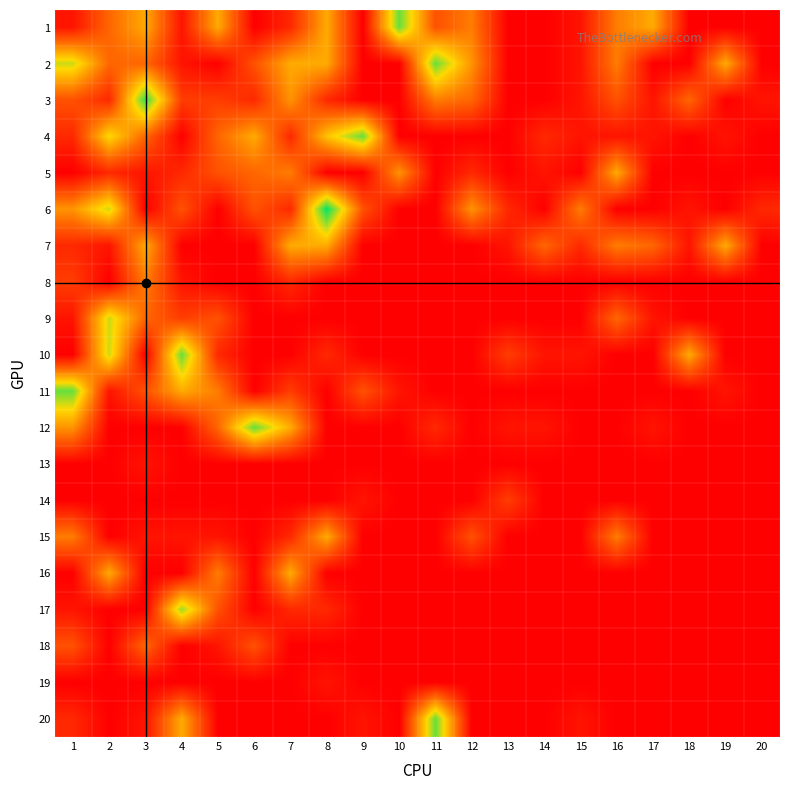

Reading left to right, what are all the values shown in this chart?

1: 1=2	2=6	3=9	4=2	5=9	6=1	7=3	8=9	9=1	10=14	11=5	12=7	13=1	14=1	15=2	16=7	17=9	18=1	19=1	20=1
2: 1=12	2=6	3=6	4=2	5=1	6=5	7=9	8=9	9=1	10=1	11=14	12=8	13=1	14=1	15=2	16=7	17=1	18=1	19=9	20=1
3: 1=5	2=3	3=15	4=4	5=4	6=3	7=8	8=3	9=1	10=1	11=7	12=6	13=1	14=1	15=2	16=5	17=2	18=6	19=1	20=2
4: 1=3	2=11	3=6	4=1	5=6	6=9	7=3	8=10	9=14	10=1	11=1	12=1	13=1	14=3	15=2	16=2	17=2	18=1	19=2	20=1
5: 1=1	2=3	3=2	4=3	5=5	6=6	7=7	8=1	9=1	10=8	11=1	12=3	13=1	14=2	15=1	16=9	17=1	18=1	19=1	20=1
6: 1=8	2=12	3=1	4=5	5=1	6=5	7=3	8=16	9=5	10=1	11=1	12=8	13=3	14=1	15=7	16=1	17=1	18=2	19=1	20=3
7: 1=3	2=2	3=9	4=1	5=1	6=1	7=9	8=9	9=1	10=1	11=1	12=1	13=2	14=6	15=3	16=7	17=6	18=2	19=9	20=1
8: 1=4	2=1	3=7	4=2	5=1	6=1	7=3	8=1	9=1	10=1	11=1	12=1	13=1	14=1	15=1	16=1	17=1	18=1	19=1	20=1
9: 1=2	2=12	3=6	4=4	5=5	6=1	7=1	8=1	9=1	10=1	11=1	12=1	13=1	14=1	15=1	16=6	17=2	18=1	19=1	20=1
10: 1=1	2=12	3=1	4=14	5=3	6=1	7=1	8=3	9=1	10=1	11=1	12=1	13=4	14=2	15=2	16=1	17=1	18=9	19=1	20=1
11: 1=14	2=2	3=5	4=9	5=7	6=1	7=4	8=1	9=5	10=2	11=1	12=1	13=1	14=1	15=1	16=1	17=1	18=1	19=2	20=1
12: 1=8	2=1	3=1	4=1	5=6	6=14	7=9	8=1	9=1	10=1	11=3	12=1	13=2	14=2	15=1	16=1	17=2	18=1	19=1	20=1
13: 1=1	2=1	3=2	4=1	5=1	6=1	7=1	8=1	9=1	10=1	11=1	12=1	13=1	14=1	15=1	16=1	17=1	18=1	19=1	20=1
14: 1=1	2=1	3=1	4=1	5=1	6=1	7=1	8=1	9=2	10=1	11=1	12=1	13=4	14=1	15=1	16=1	17=1	18=1	19=1	20=1
15: 1=7	2=1	3=2	4=2	5=2	6=1	7=3	8=9	9=1	10=1	11=1	12=5	13=1	14=1	15=1	16=7	17=1	18=1	19=1	20=1
16: 1=1	2=9	3=1	4=1	5=7	6=1	7=9	8=1	9=1	10=1	11=1	12=1	13=1	14=1	15=1	16=1	17=1	18=1	19=1	20=1
17: 1=2	2=1	3=1	4=13	5=5	6=1	7=3	8=3	9=1	10=1	11=1	12=1	13=1	14=1	15=1	16=1	17=1	18=1	19=1	20=1
18: 1=5	2=1	3=6	4=1	5=2	6=5	7=1	8=1	9=1	10=1	11=1	12=1	13=1	14=1	15=1	16=1	17=1	18=1	19=1	20=1
19: 1=1	2=1	3=1	4=1	5=1	6=1	7=1	8=2	9=1	10=1	11=1	12=1	13=1	14=1	15=1	16=1	17=1	18=1	19=1	20=1
20: 1=3	2=1	3=2	4=9	5=1	6=1	7=1	8=1	9=2	10=1	11=14	12=1	13=1	14=1	15=2	16=1	17=1	18=1	19=1	20=1